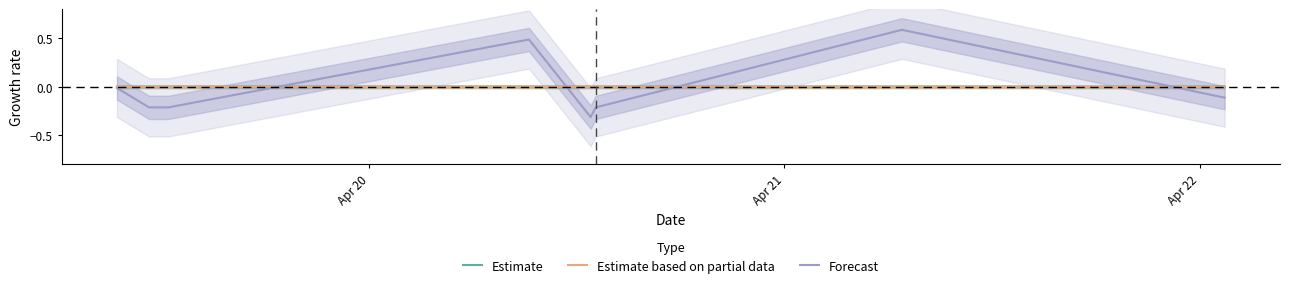

Which series ends up on top after the final intersection of Forecast and Estimate based on partial data?

Estimate based on partial data